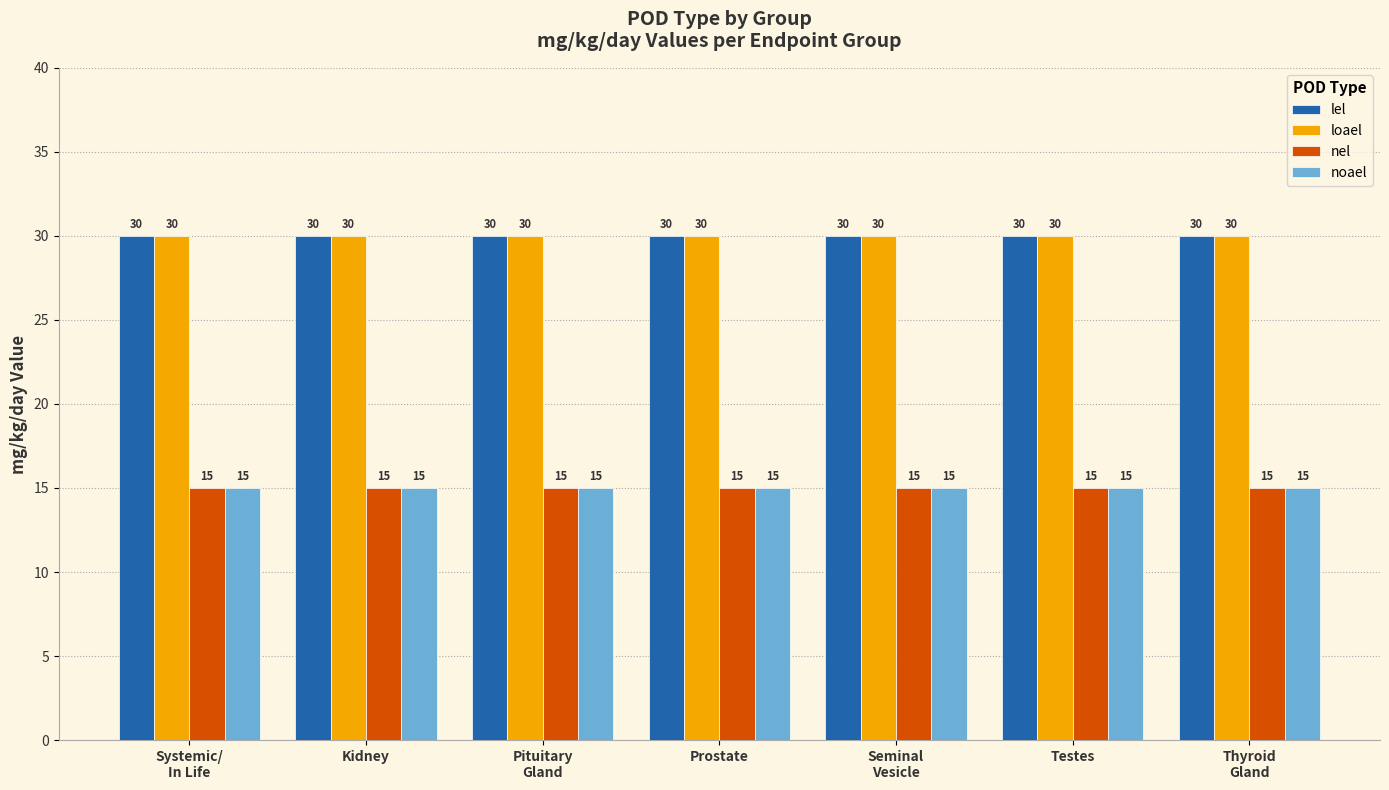

What is the label of the 3rd bar from the left?

Pituitary
Gland